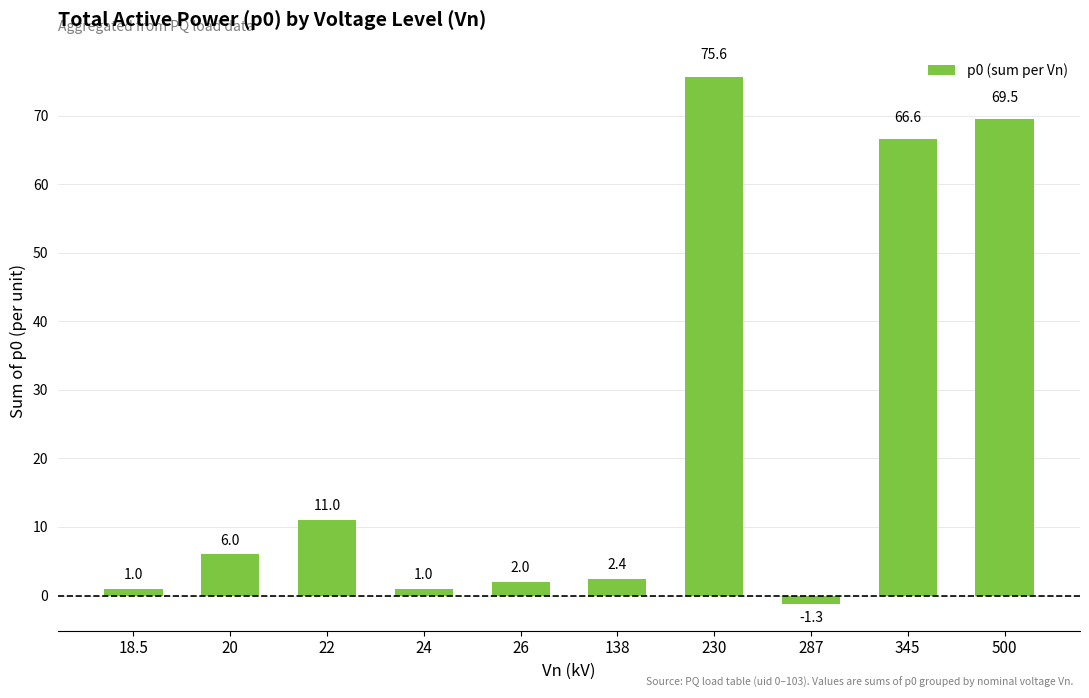

What is the minimum value shown in the chart?

-1.3